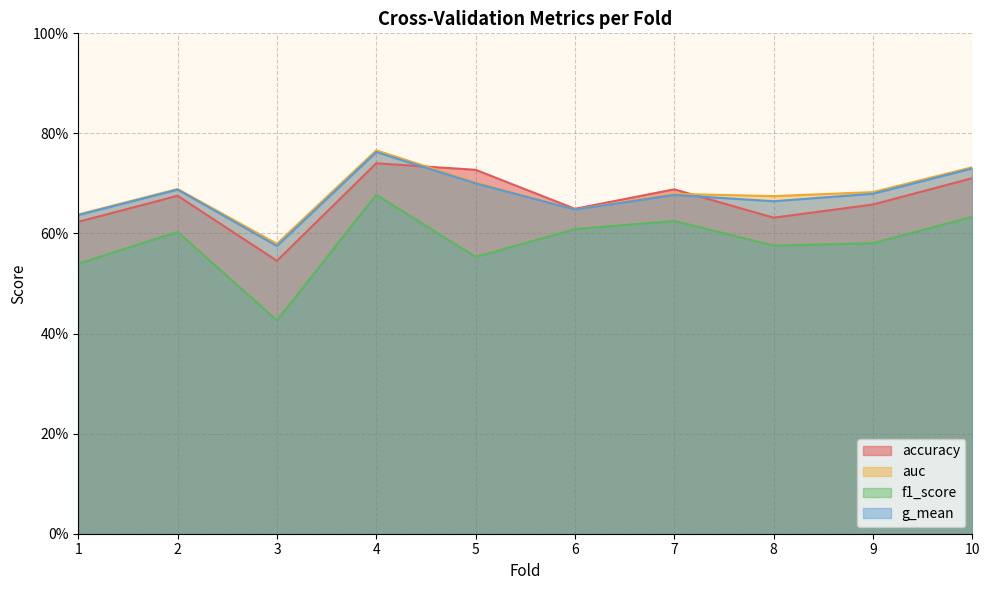

Between 1 and 10, which series saw the biggest shift?

auc